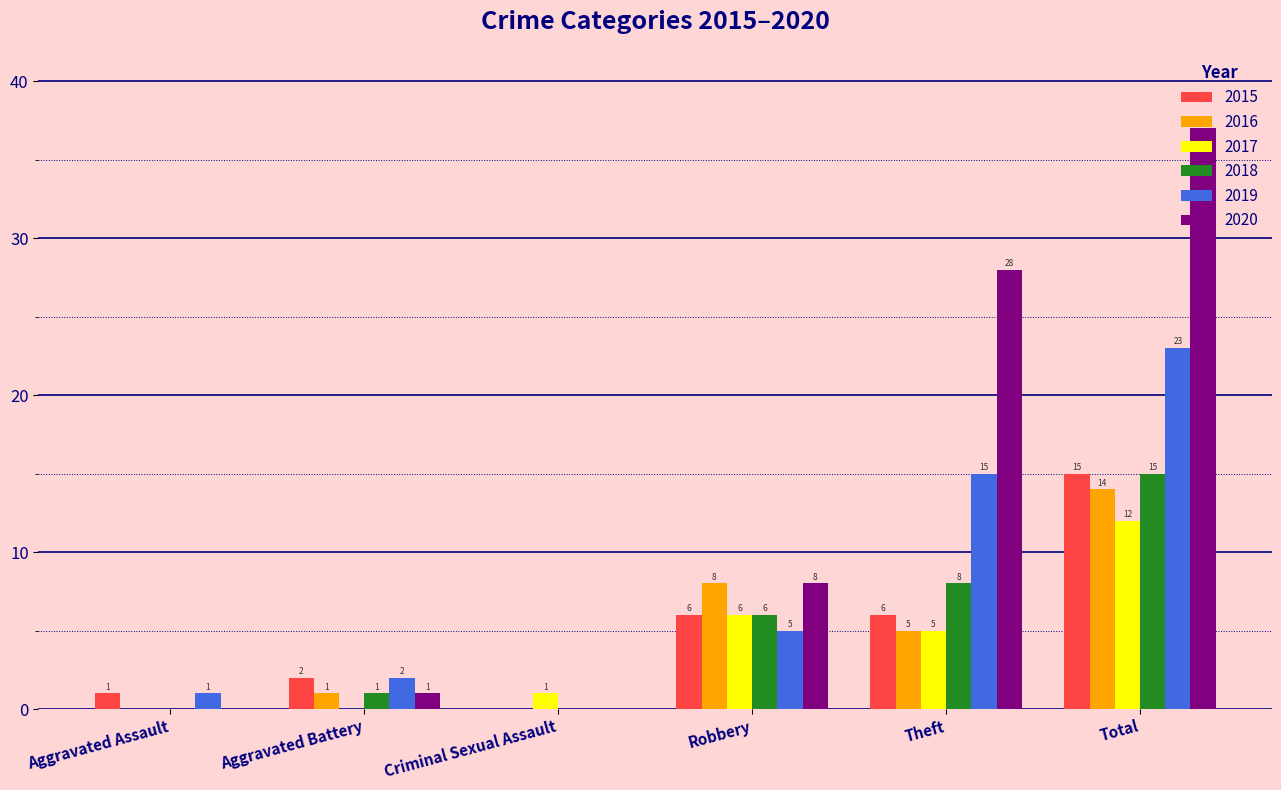

How many series are shown in this chart?

6